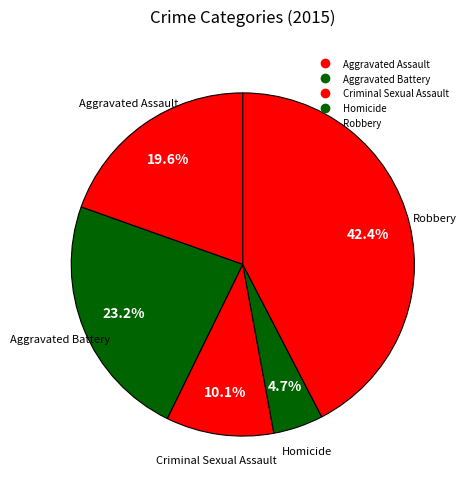

Count the number of slices in the pie.

5